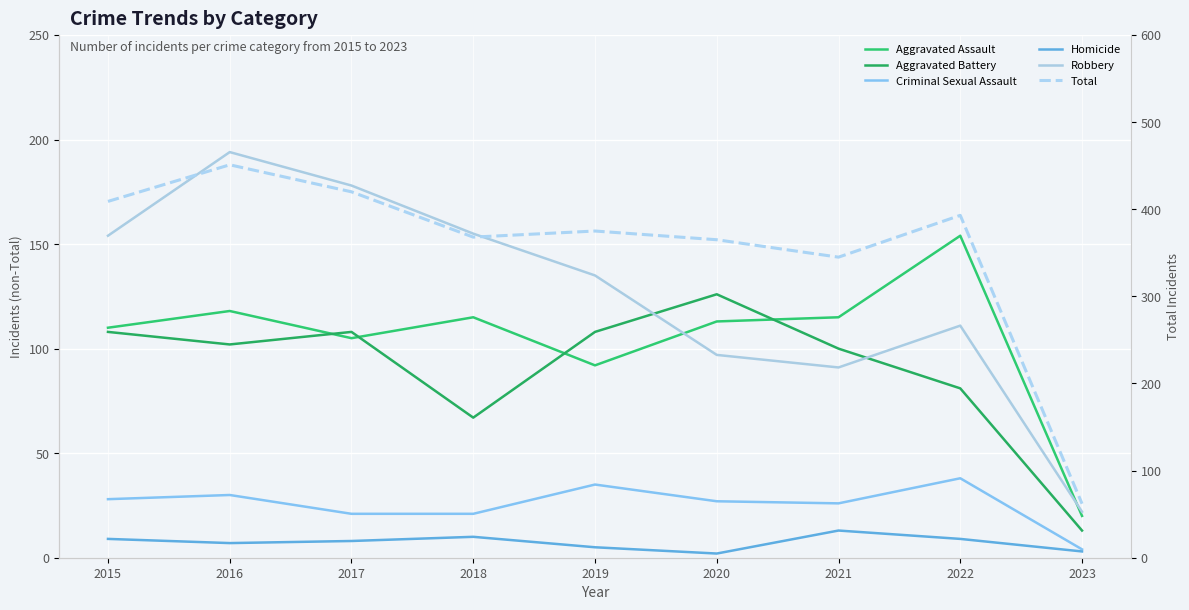

Reading right to left, what are all the values shown in this chart?

Aggravated Assault: 2023=20	2022=154	2021=115	2020=113	2019=92	2018=115	2017=105	2016=118	2015=110
Aggravated Battery: 2023=13	2022=81	2021=100	2020=126	2019=108	2018=67	2017=108	2016=102	2015=108
Criminal Sexual Assault: 2023=4	2022=38	2021=26	2020=27	2019=35	2018=21	2017=21	2016=30	2015=28
Homicide: 2023=3	2022=9	2021=13	2020=2	2019=5	2018=10	2017=8	2016=7	2015=9
Robbery: 2023=22	2022=111	2021=91	2020=97	2019=135	2018=155	2017=178	2016=194	2015=154
Total: 2023=62	2022=393	2021=345	2020=365	2019=375	2018=368	2017=420	2016=451	2015=409